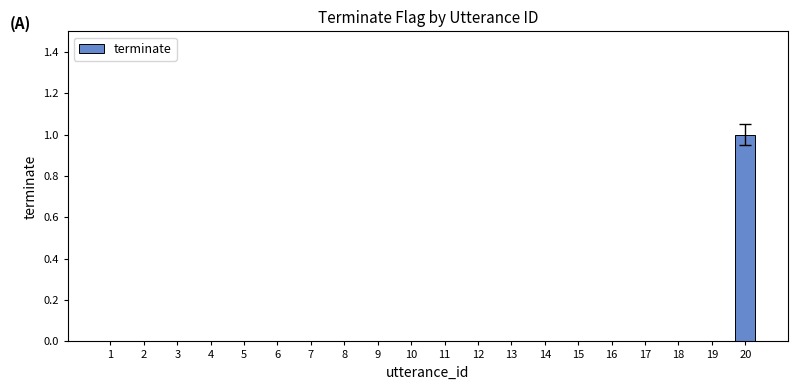

Is it true that the value at 2 is 0?

True